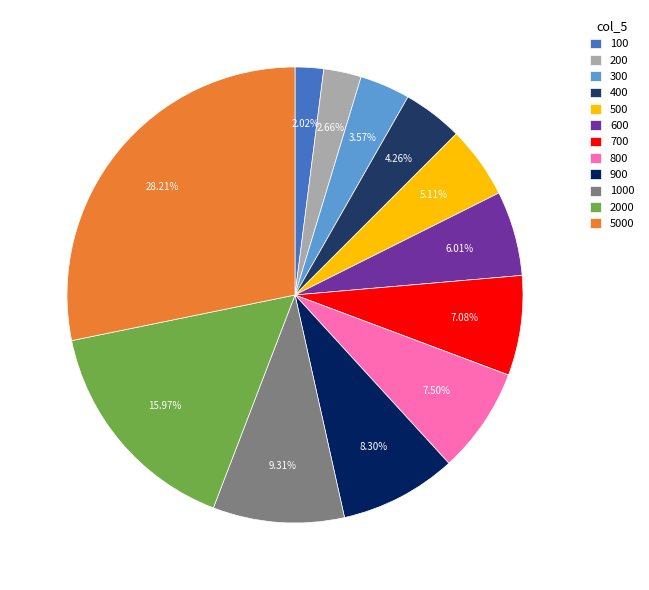

To the nearest percent, what is the difference between the largest and smallest slice percentages?

26%